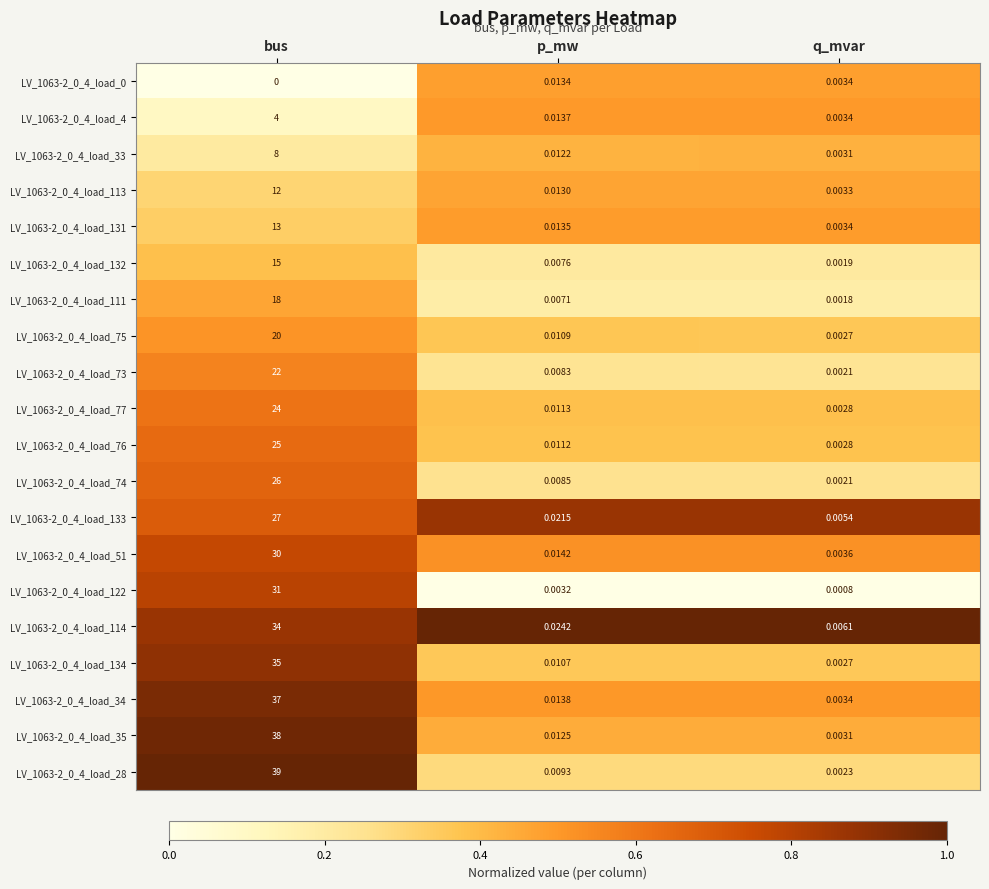

Where is LV_1063-2_0_4_load_73 nearest to the value 11?

p_mw